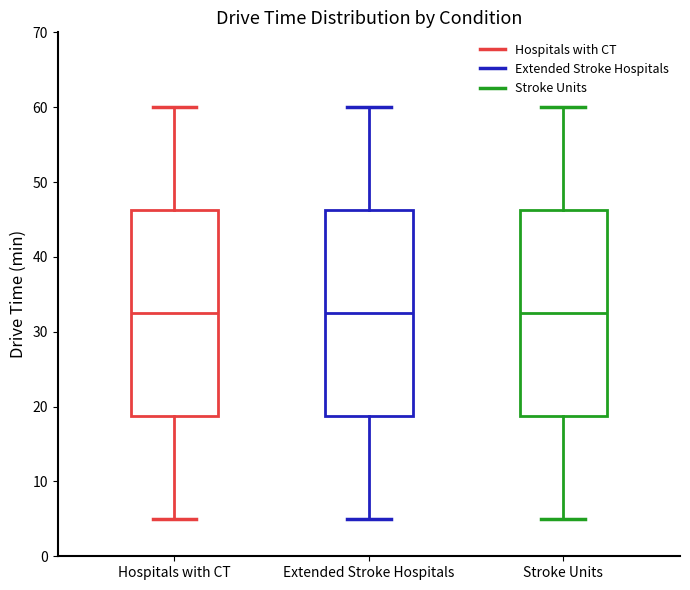

Where does the lower whisker of the box for Stroke Units end on the y-axis? The values are not printed on the chart, so give them approximately, as read against the axis.

5